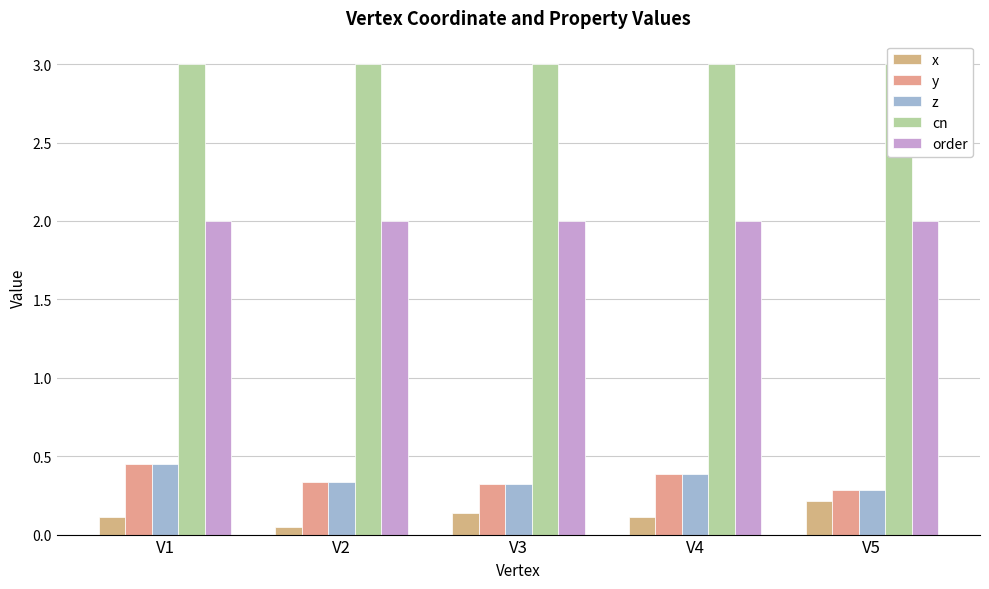

How many data points does each series have?

5